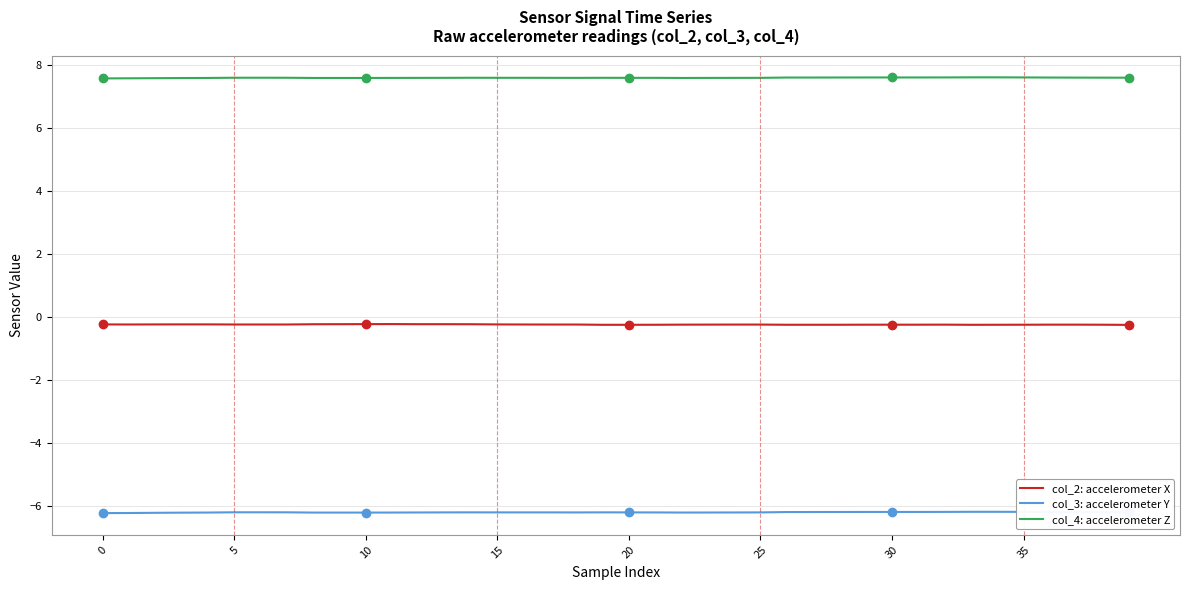

True or false: col_4: accelerometer Z and col_2: accelerometer X cross at least once.

False